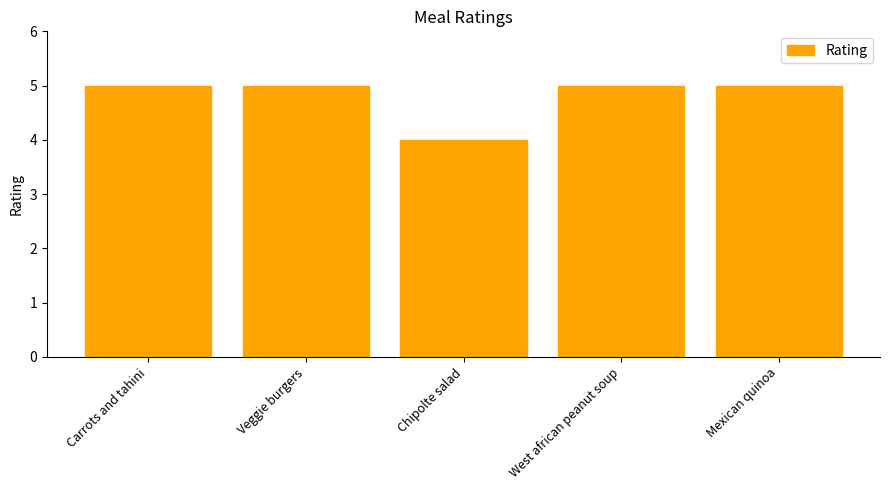

Between Mexican quinoa and Chipolte salad, which is larger?

Mexican quinoa